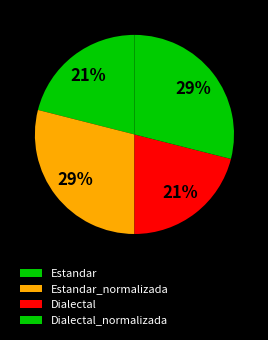

How many segments does this pie chart have?

4